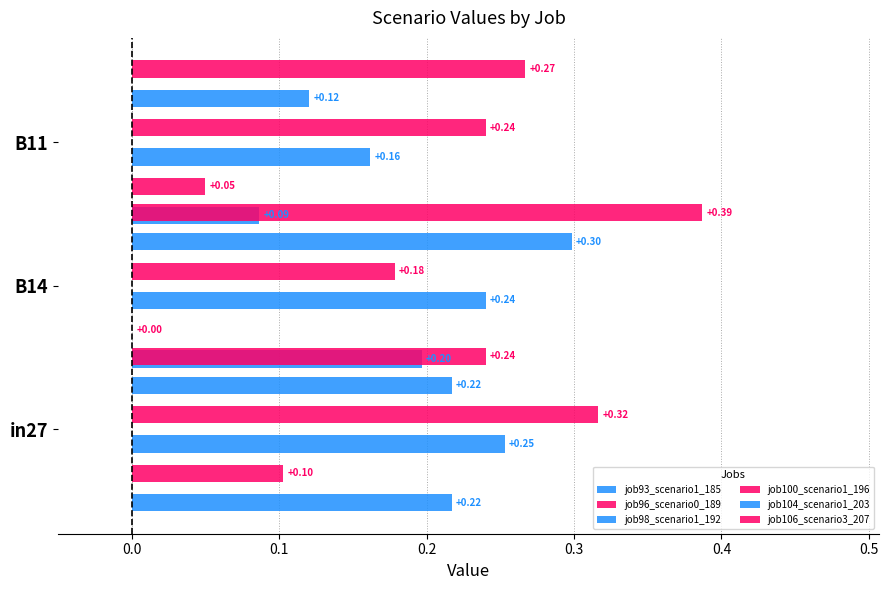

List the series in order of their peak value, highest first.

job106_scenario3_207, job100_scenario1_196, job104_scenario1_203, job98_scenario1_192, job93_scenario1_185, job96_scenario0_189